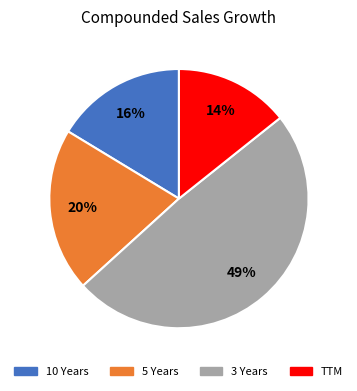

To the nearest percent, what portion does 10 Years represent?

16%